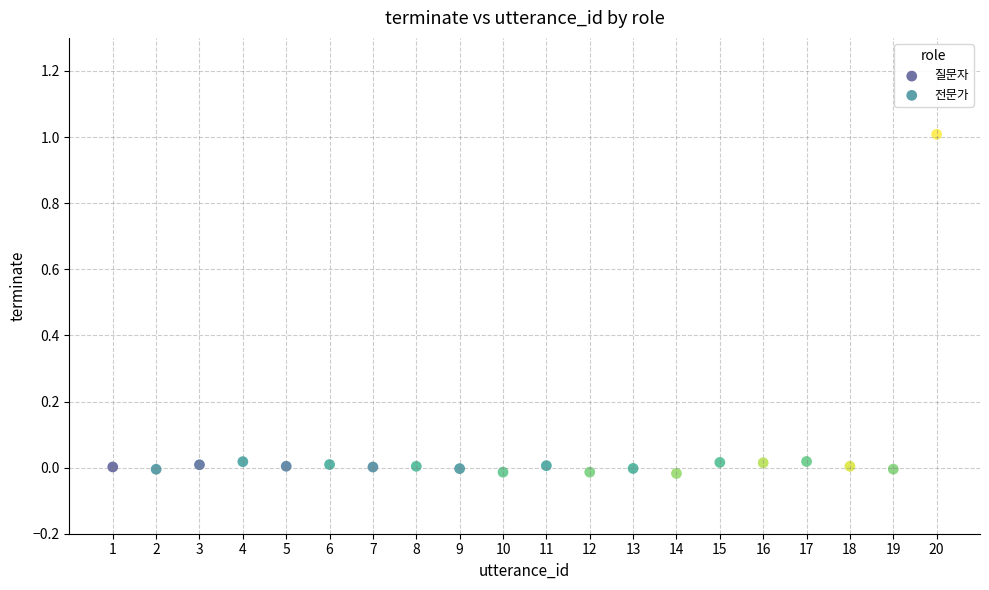

Which series has the widest spread of Y values?

전문가